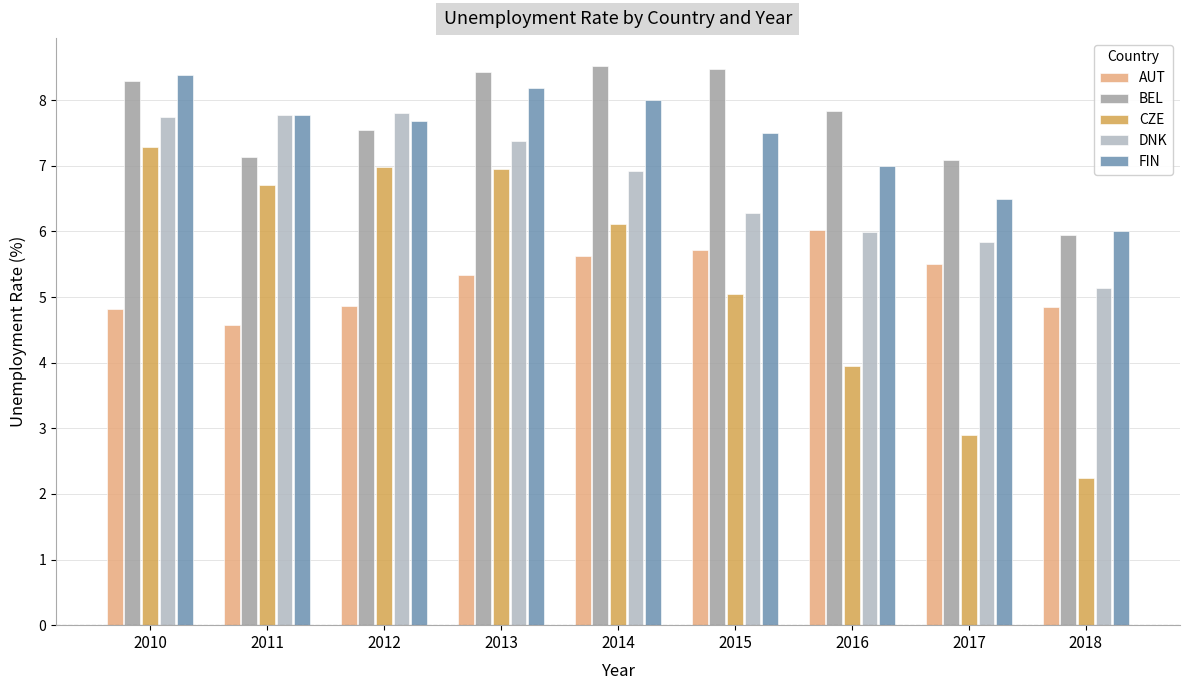

How many data points in AUT are above 5?

5